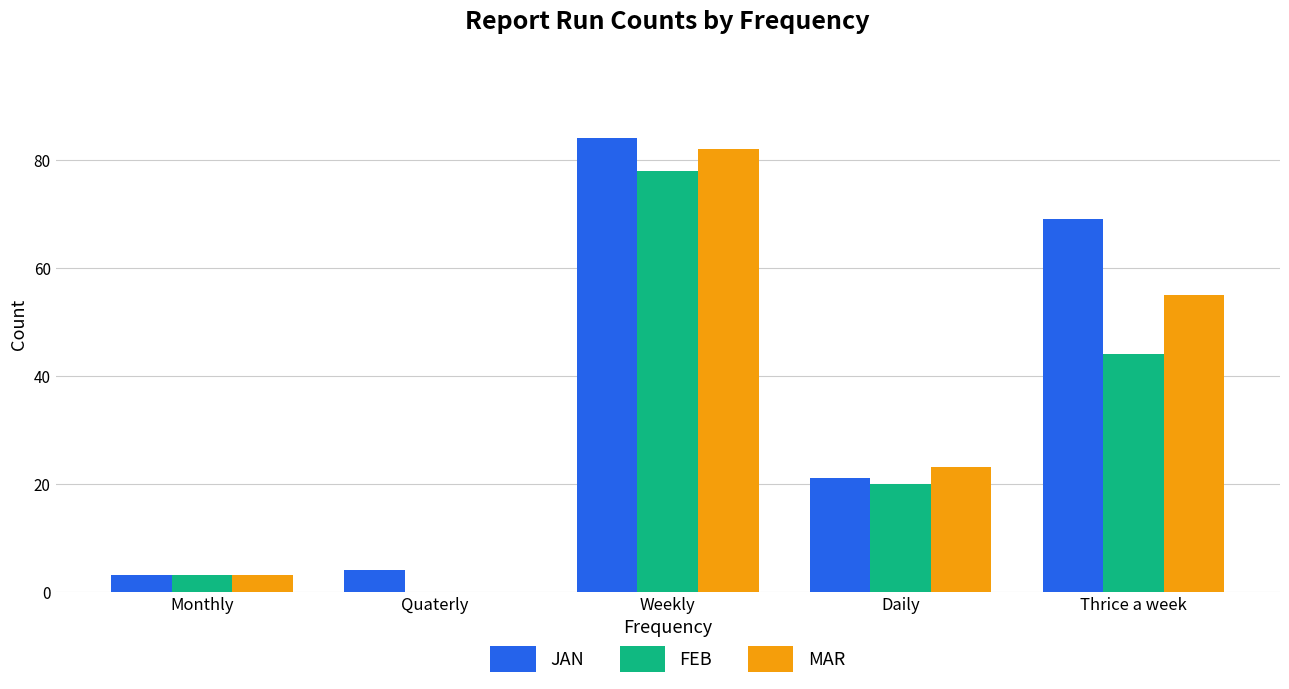

Where does the FEB series first go above 20?

Weekly